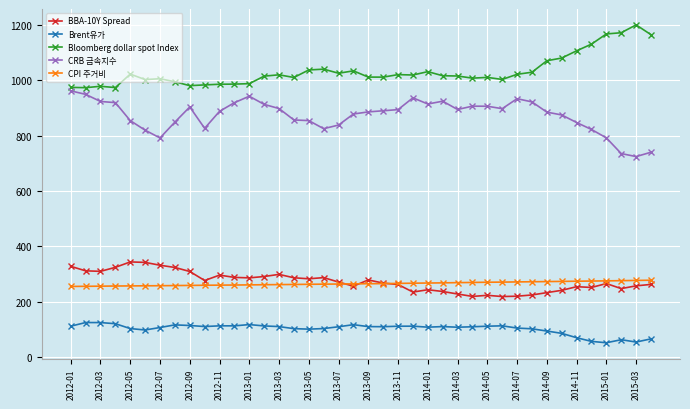

What is the minimum value for Brent유가?

50.8